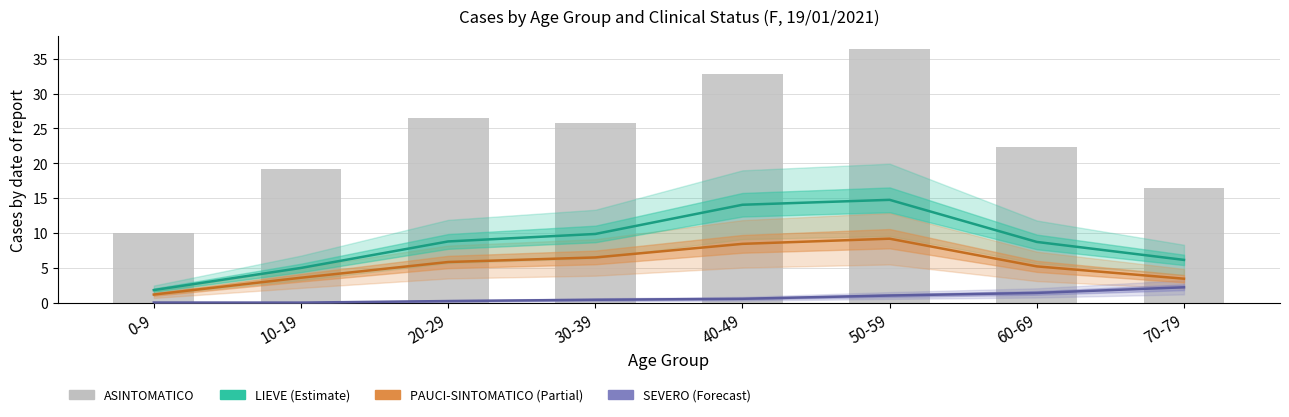

How many distinct data groups are displayed?

4